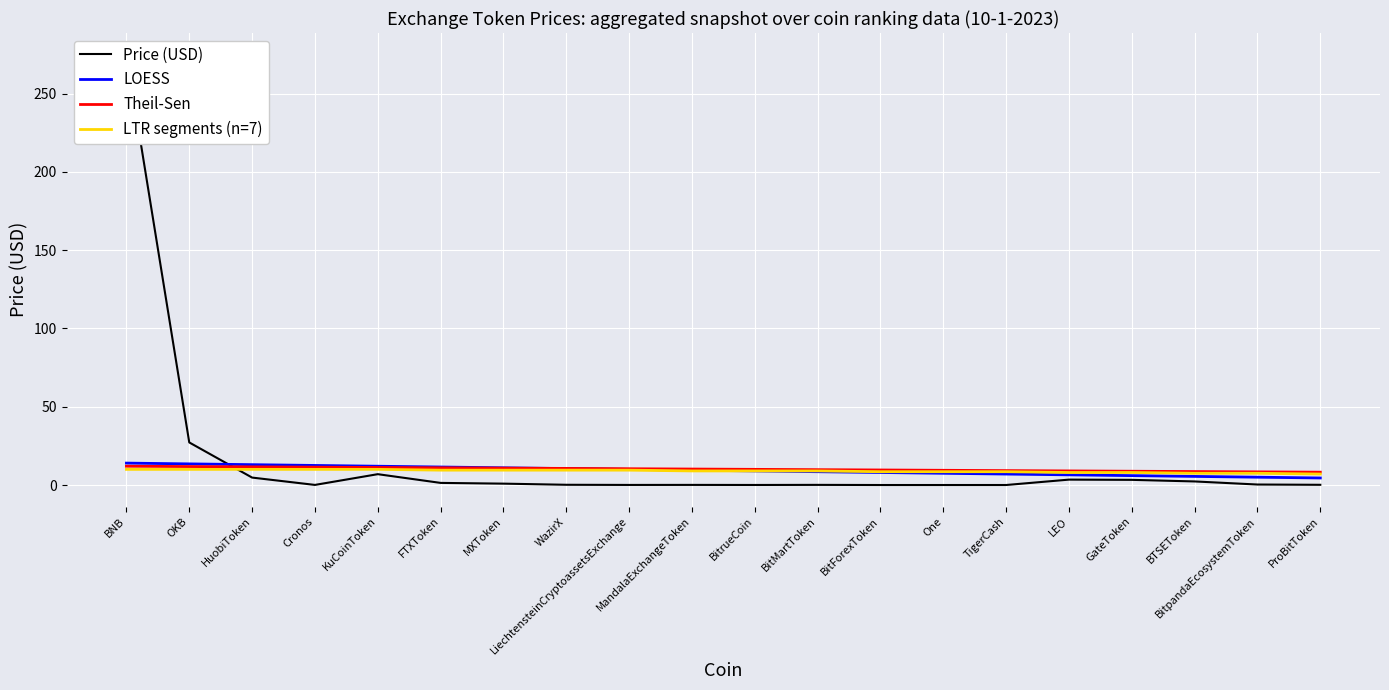

After their last crossing, which series has the higher values: Price (USD) or LTR segments (n=7)?

LTR segments (n=7)